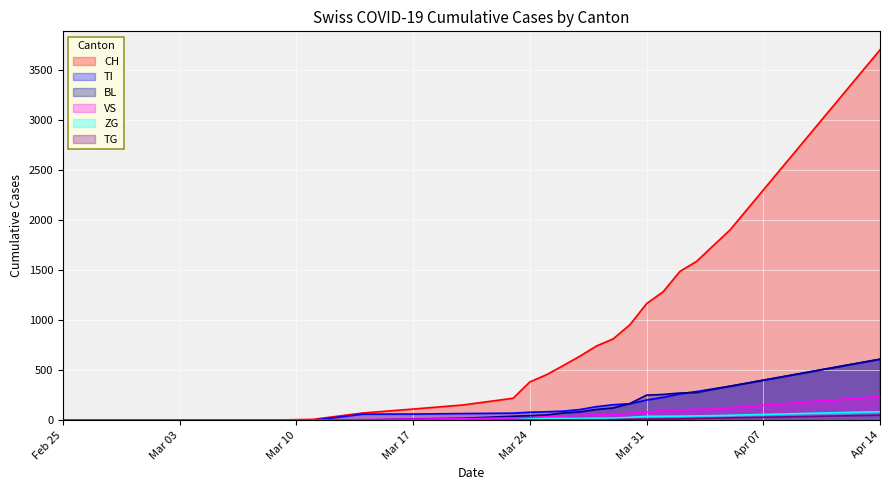

Which series has the largest range (max minus min)?

CH